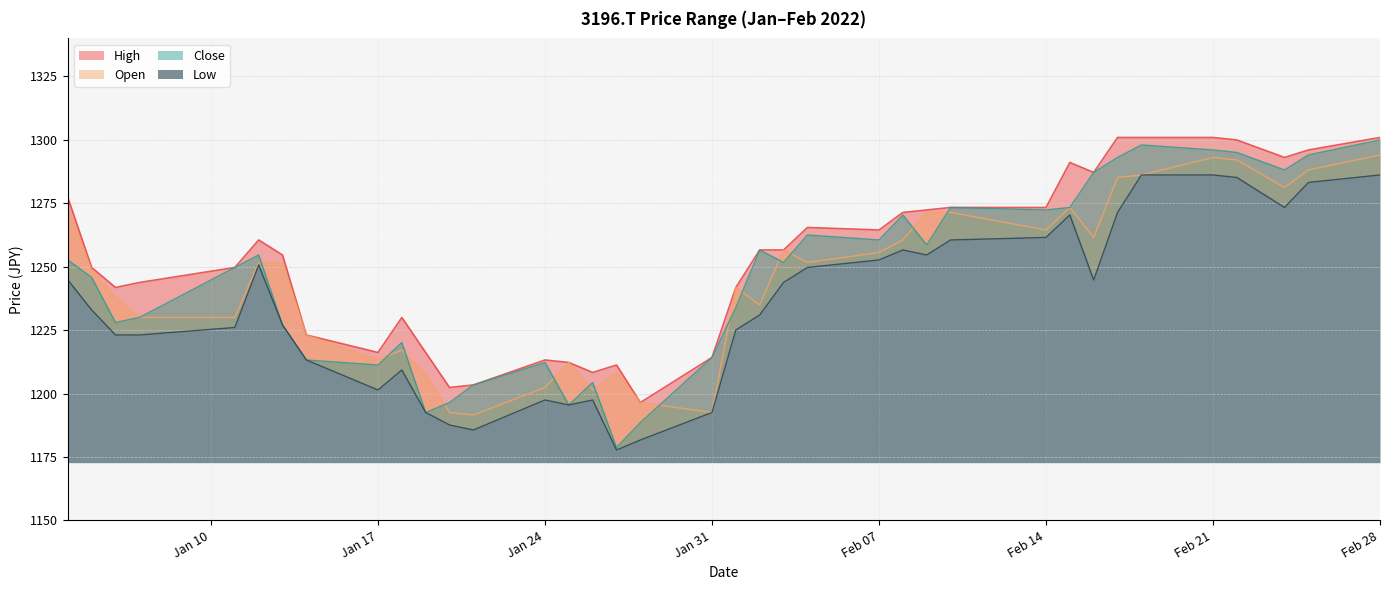

List the series in order of their peak value, lowest first.

Low, Open, Close, High